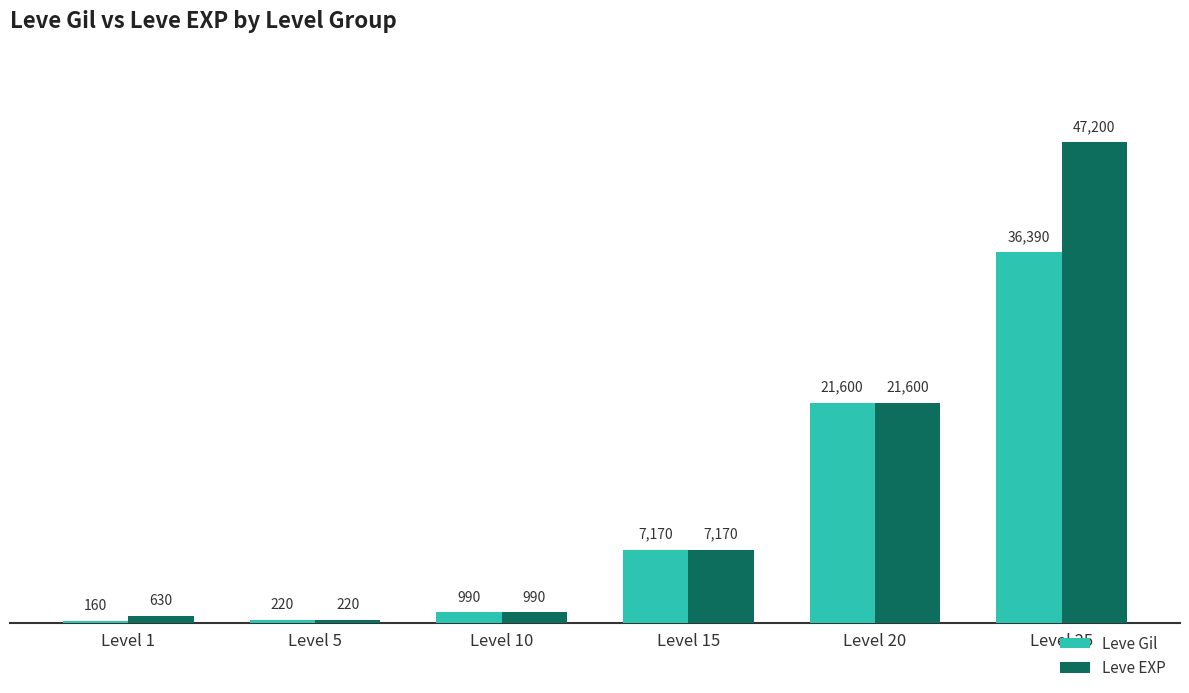

What is the sum of all Leve EXP values?

77810